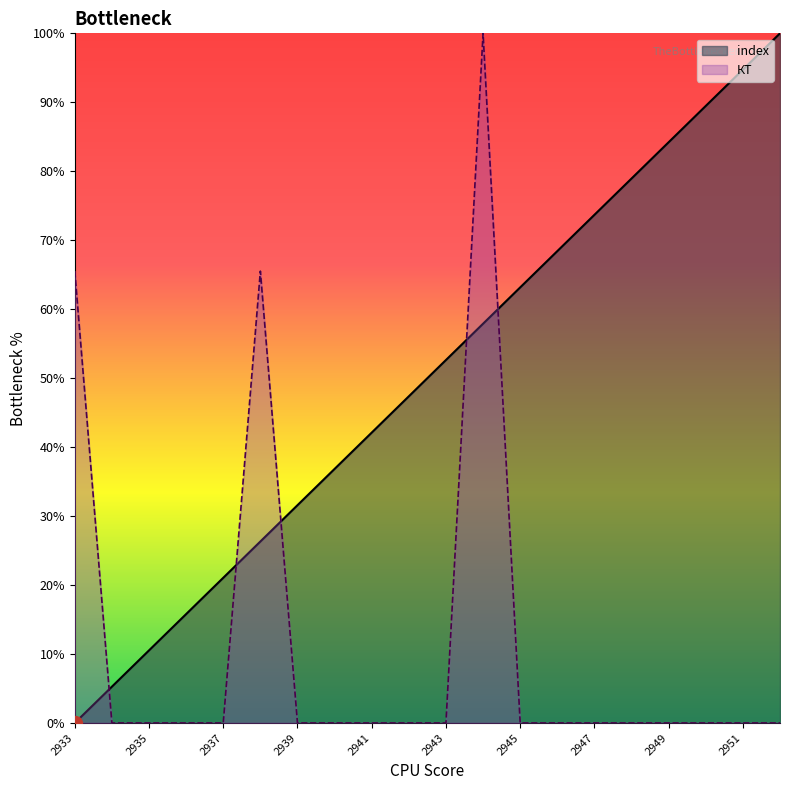

How many lines are shown in the chart?

2